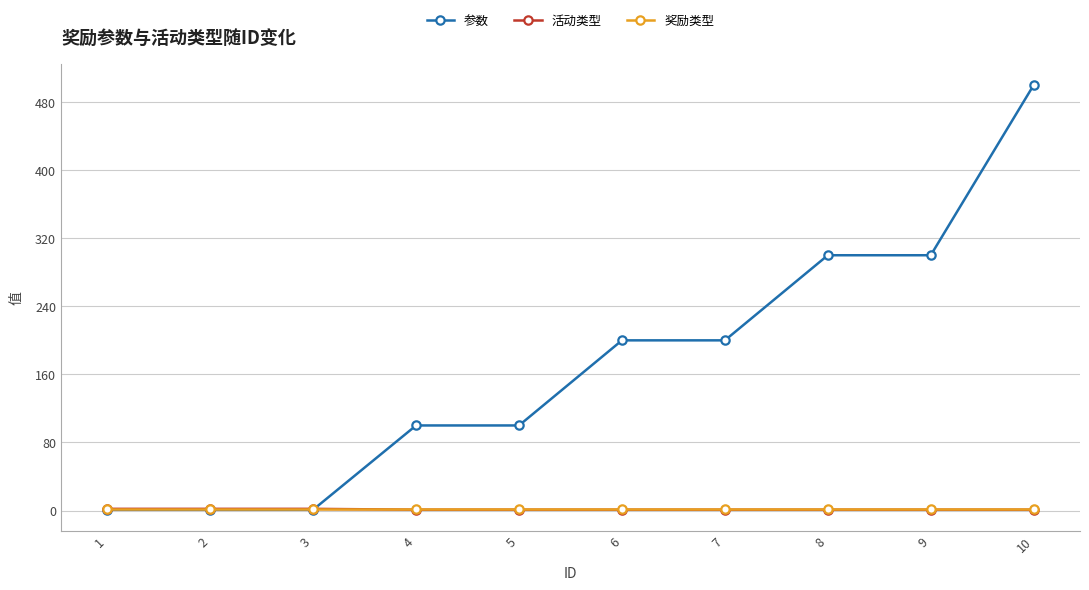

What is the greatest value displayed?

500